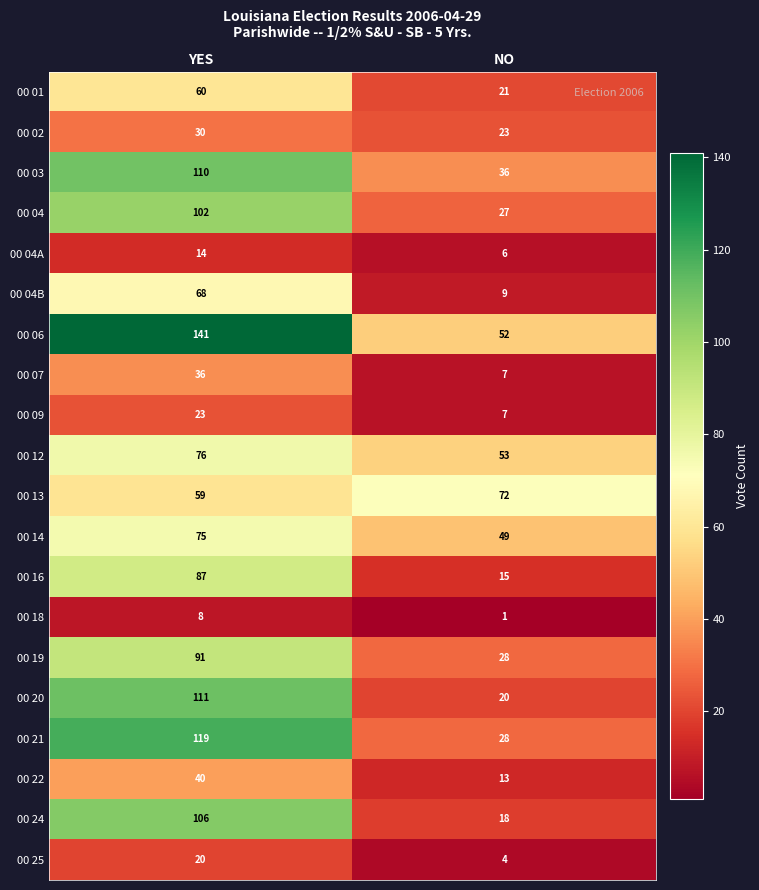

Is it true that 00 12 equals 130 at YES?

False